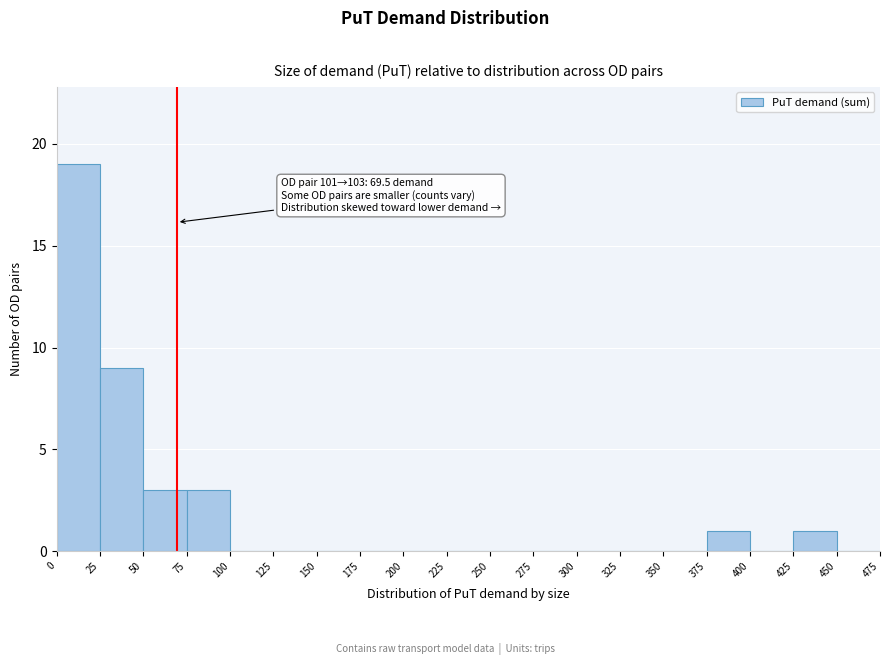

Which range on the x-axis has the tallest bar?

0 to 25